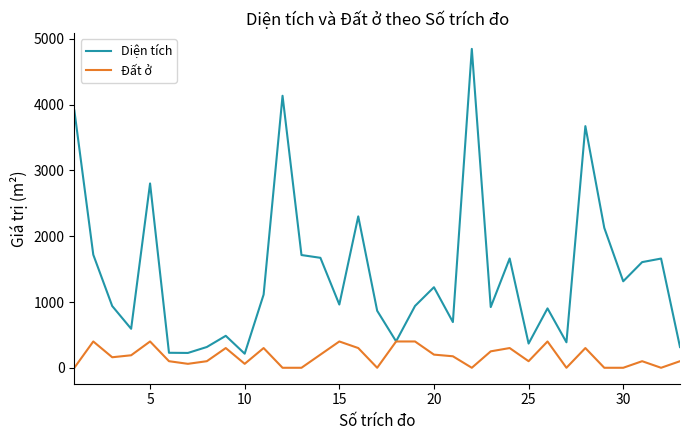

How many lines are shown in the chart?

2